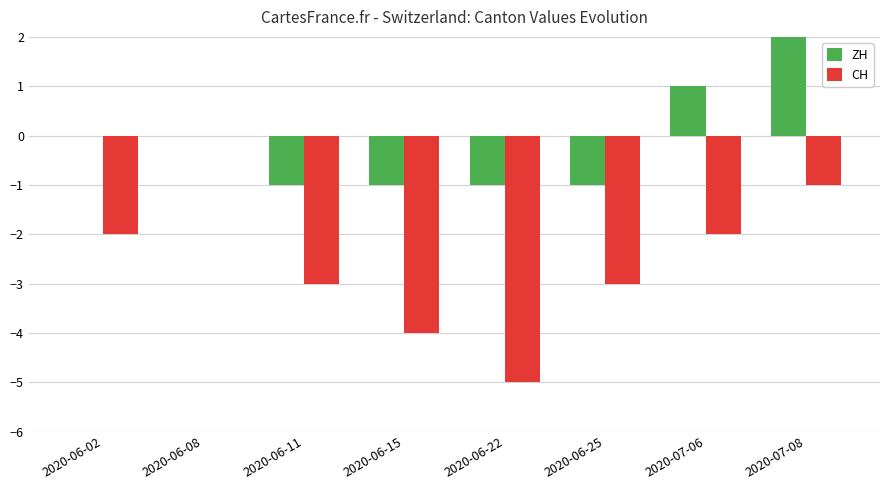

Read the CH value at 2020-06-15.

-4